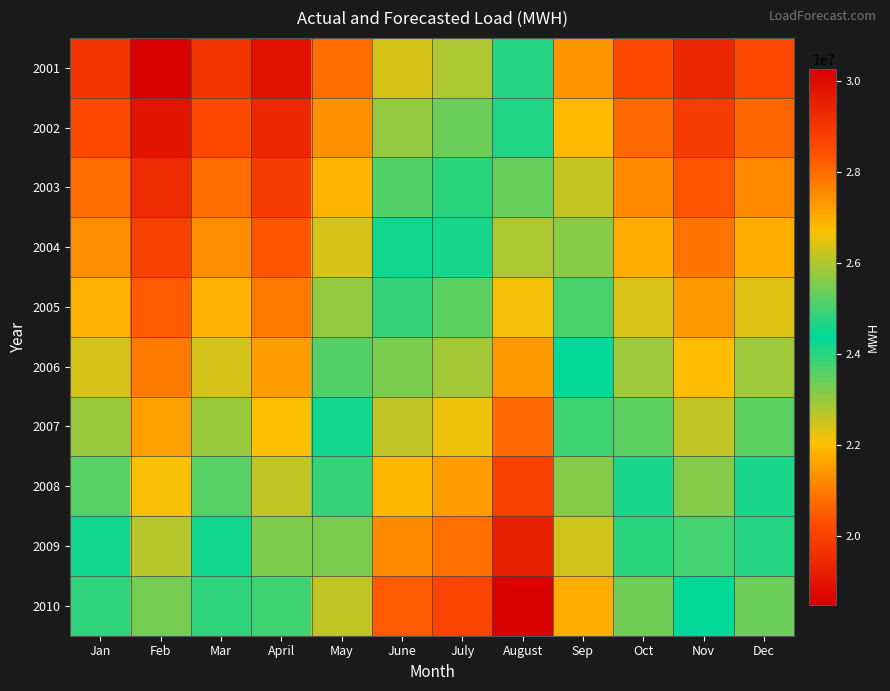

At April, list the series in order from largest to smallest.

2010, 2009, 2008, 2007, 2006, 2005, 2004, 2003, 2002, 2001